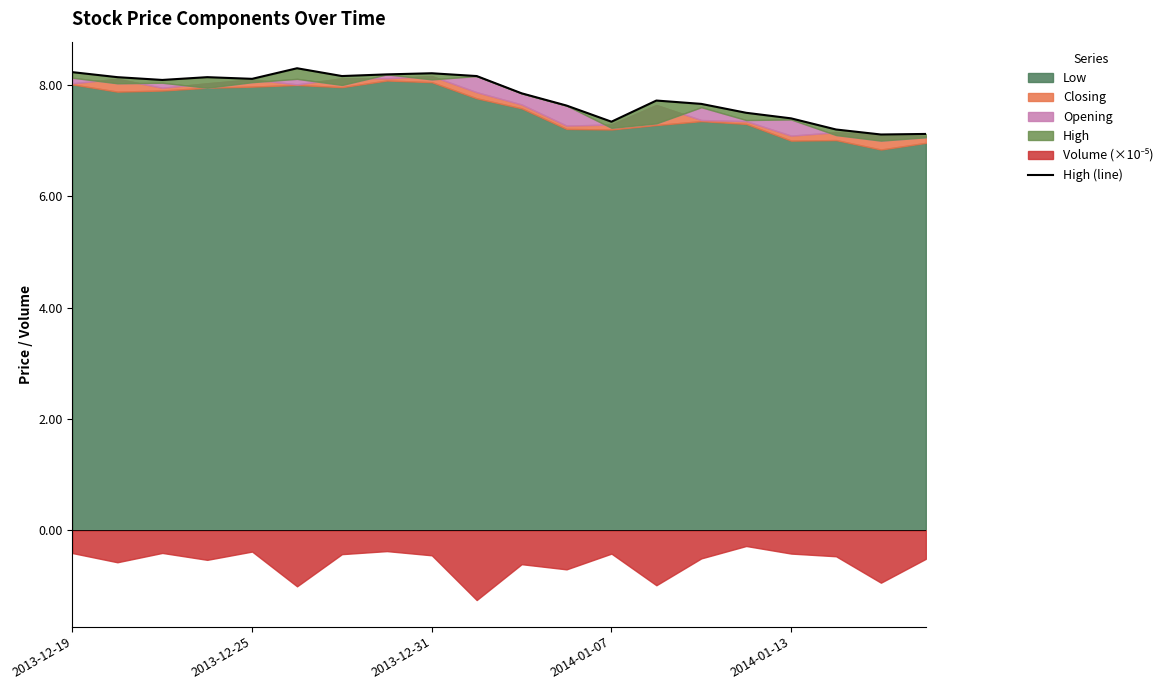

Does the chart display data point markers on the line(s)?

No